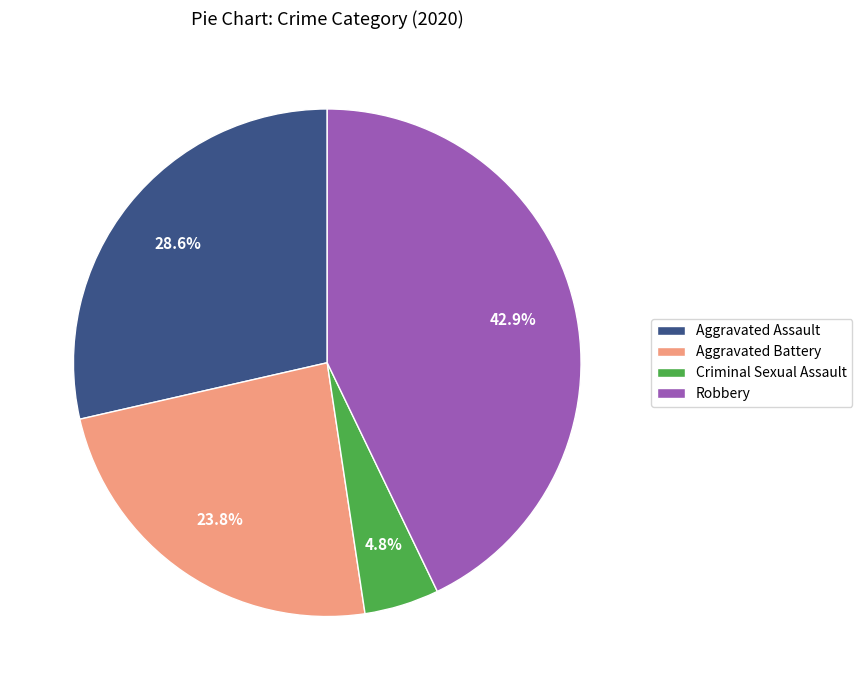

Is there a majority slice in this chart?

No